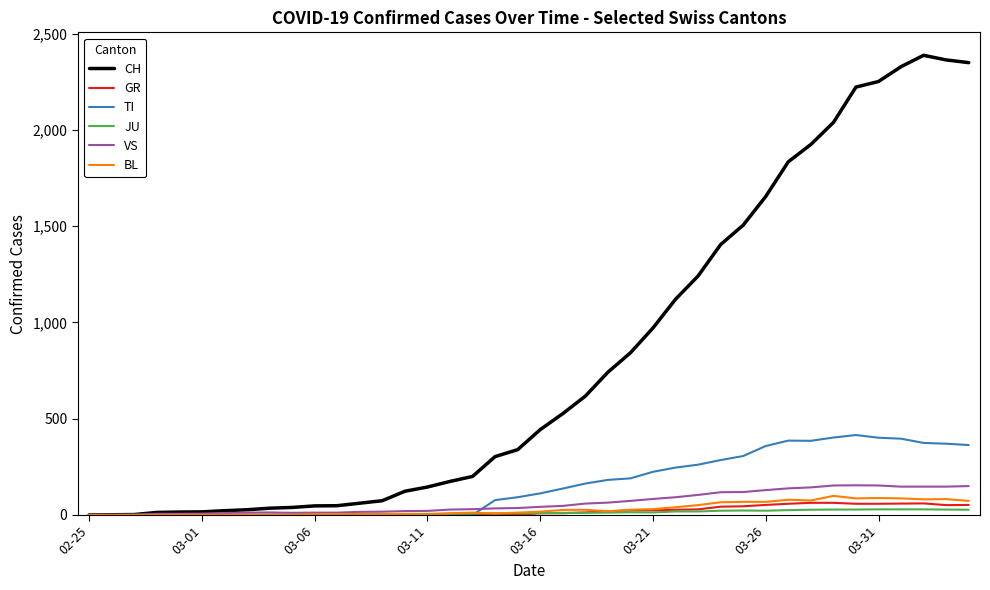

Which series has the largest range (max minus min)?

CH